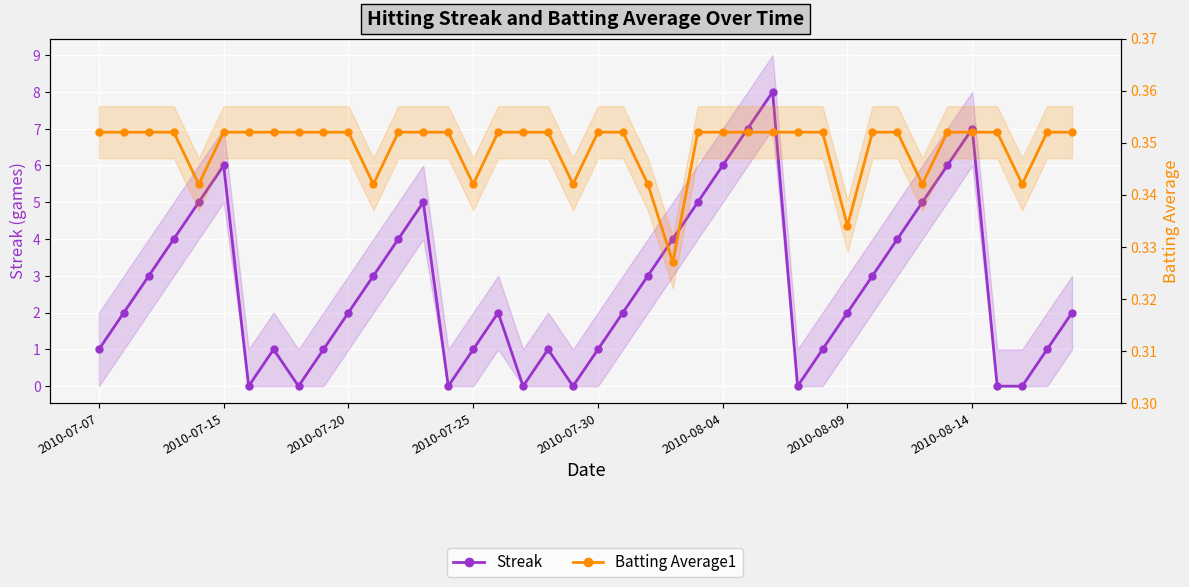

What is the maximum value for Streak?

8.0